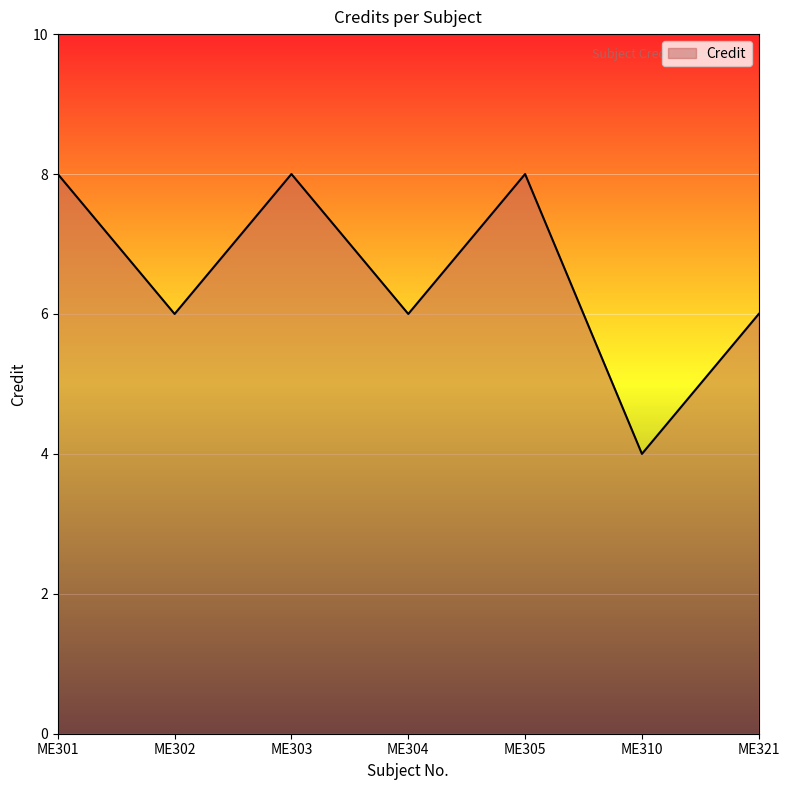

Which label corresponds to the smallest value in the chart?

ME310